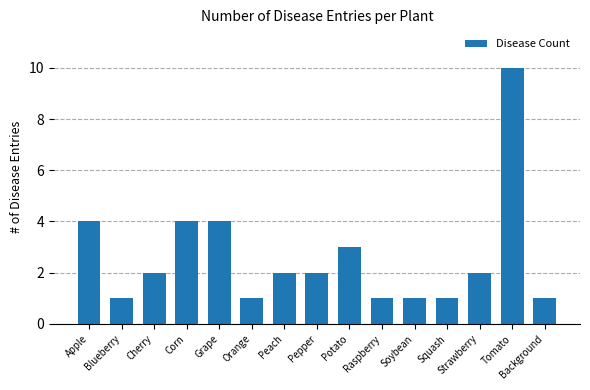

Count the number of categories in the chart.

15